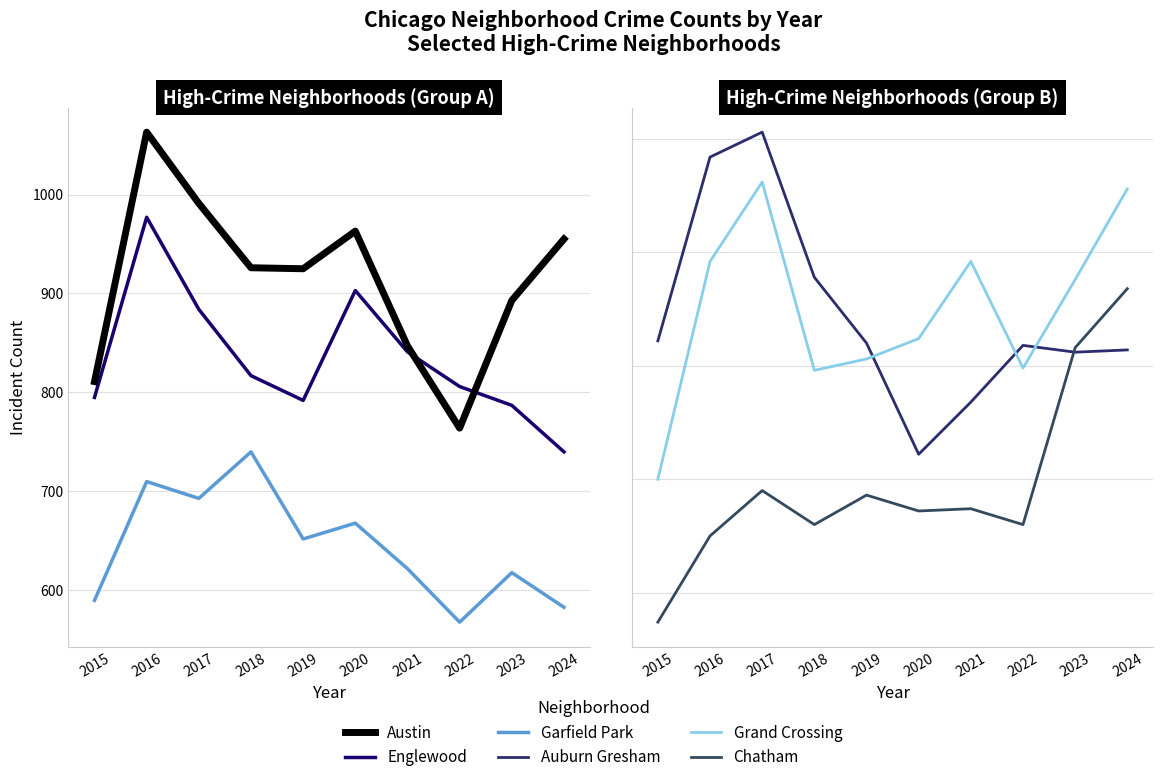

True or false: Garfield Park has more than 1 points higher than both neighbors.

True